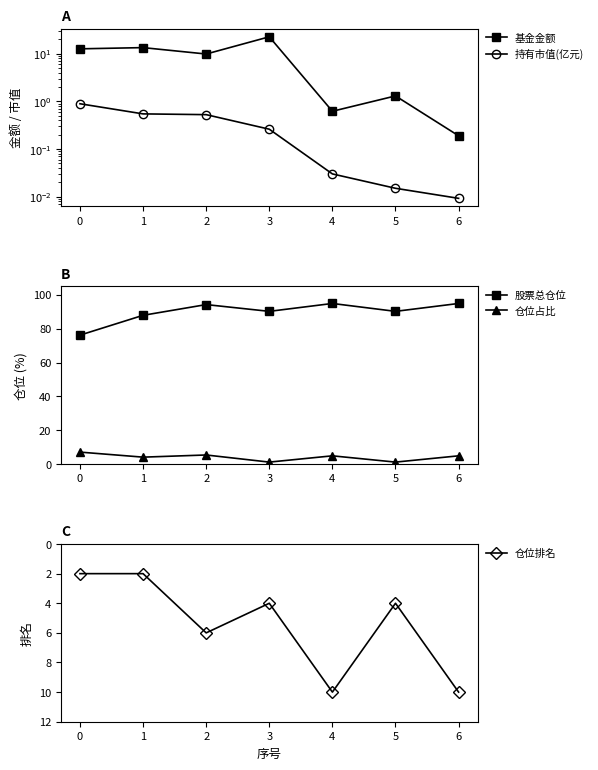

How many data points in 仓位占比 are above 4?

5